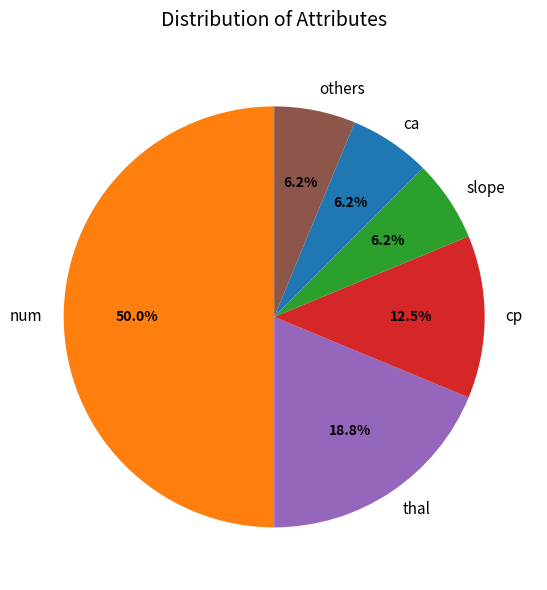

Which category has the biggest portion of the pie?

num